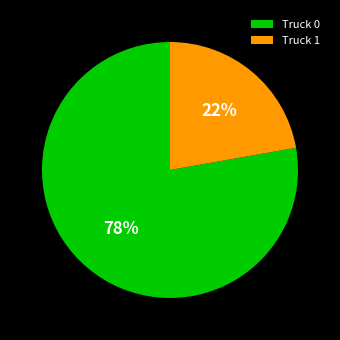

Is it true that Truck 1 is 30% of the pie?

False